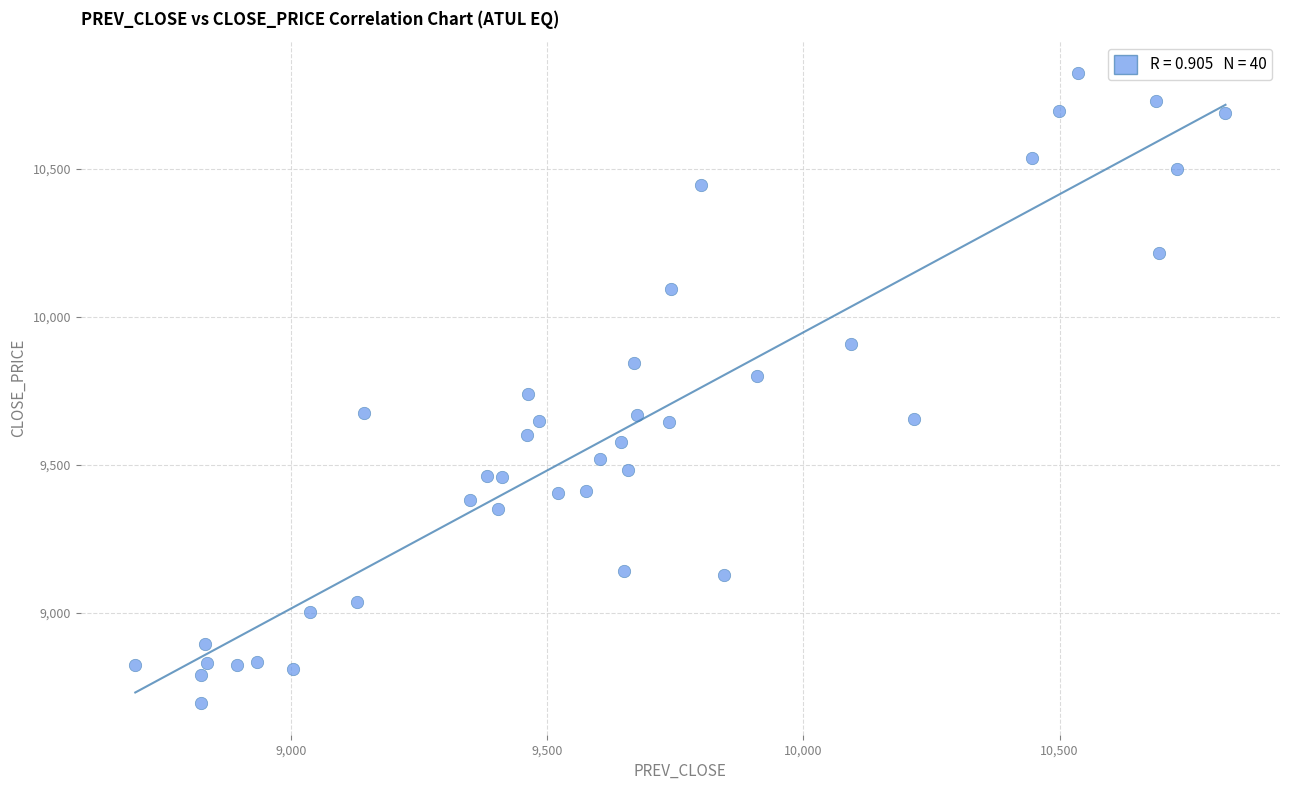

What is the range of X values (max minus min)?

2129.1